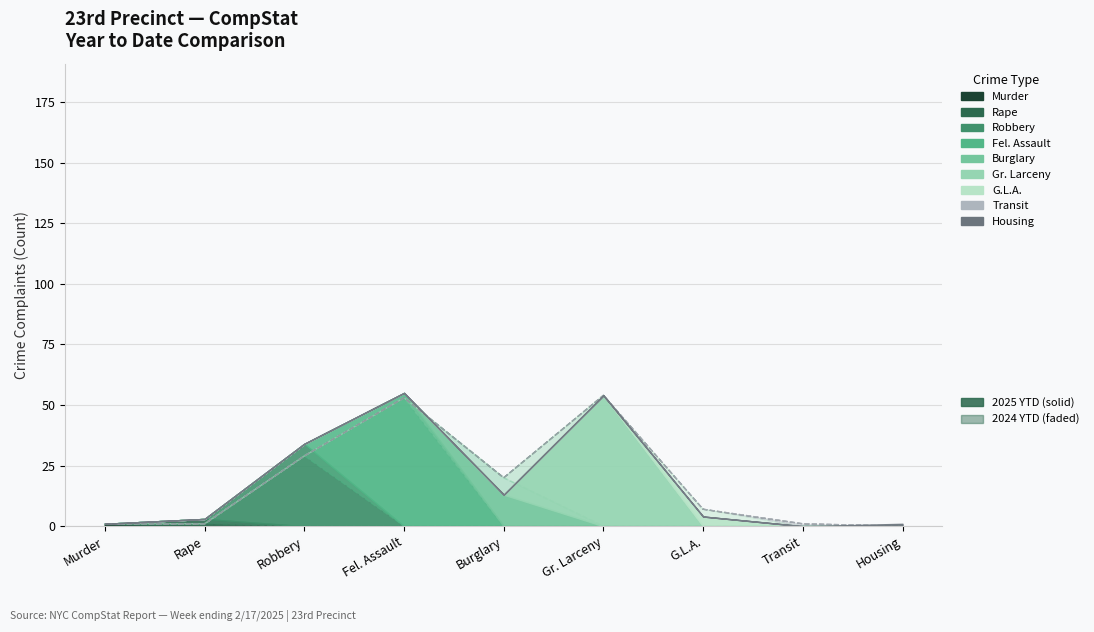

Reading left to right, extract all data points from this chart.

2025 YTD: Murder=1	Rape=3	Robbery=34	Fel. Assault=55	Burglary=13	Gr. Larceny=54	G.L.A.=4	Transit=0	Housing=1
2024 YTD: Murder=1	Rape=1	Robbery=29	Fel. Assault=53	Burglary=20	Gr. Larceny=54	G.L.A.=7	Transit=1	Housing=0